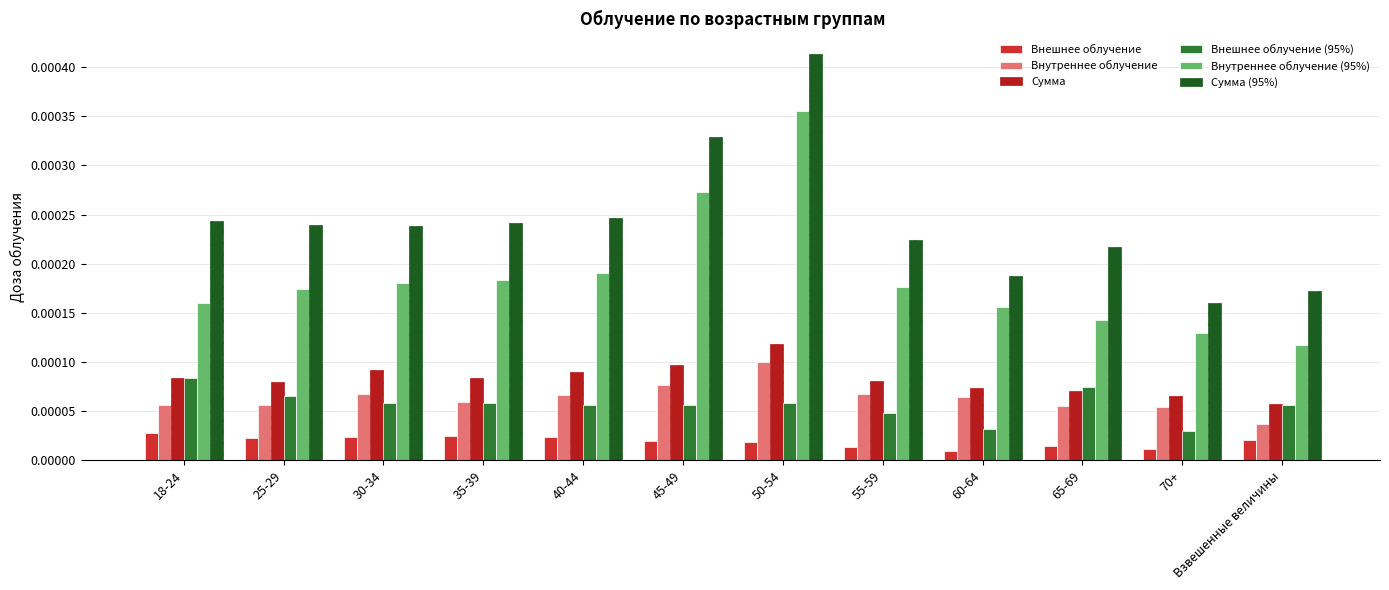

How many bars are there in each group?

6